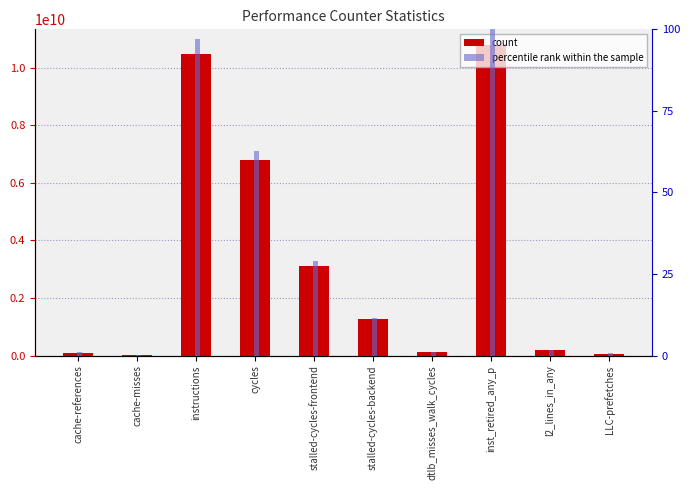

What are all the series names shown in the legend?

count, percentile rank within the sample